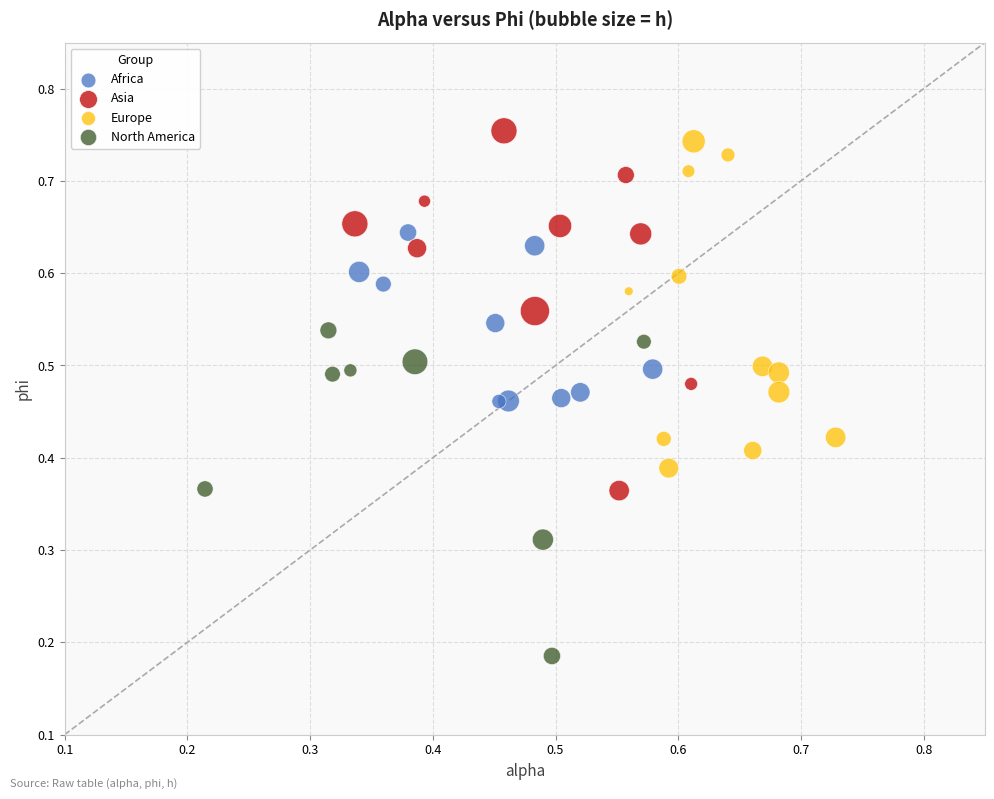

Which series contains the lowest Y value?

North America